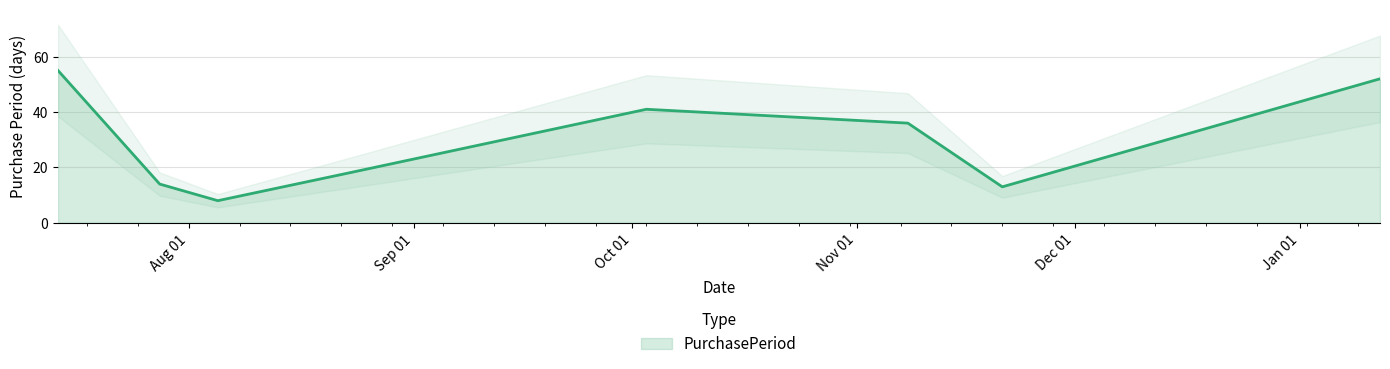

Approximately how many times larger is the value at 2016-08-05 compared to 2016-07-28?

0.6